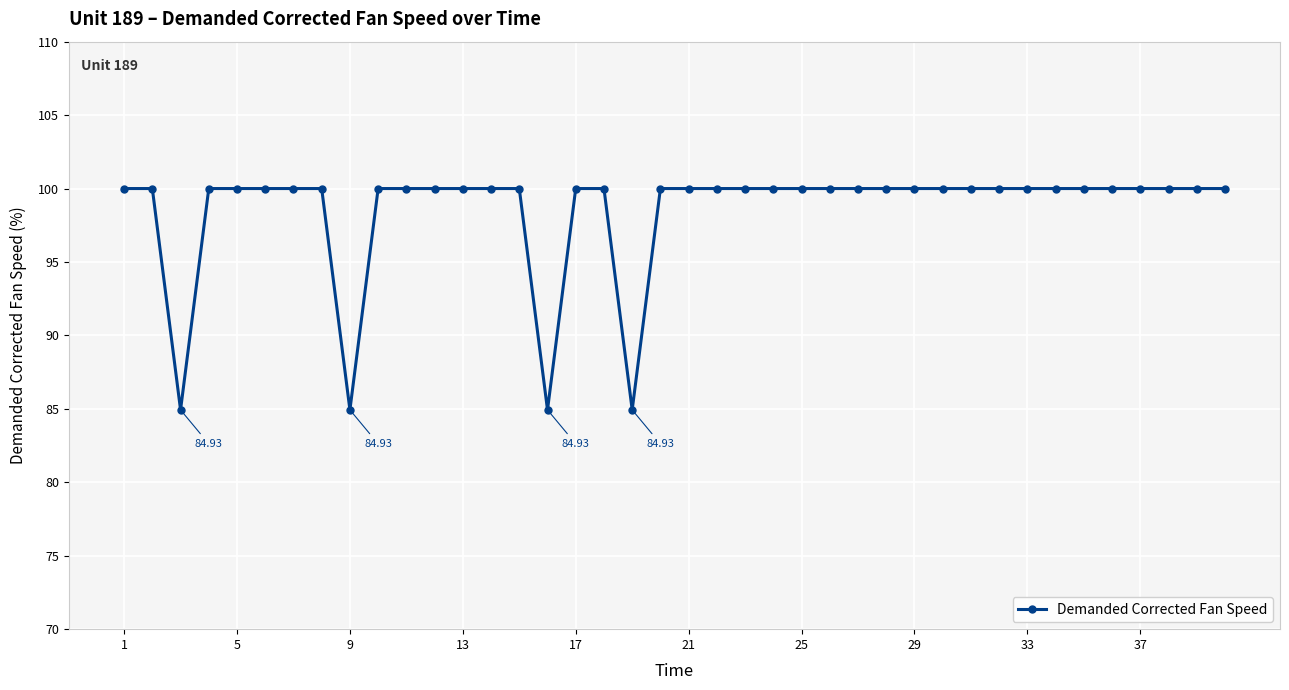

What is the difference between the second highest and second lowest values?

15.1